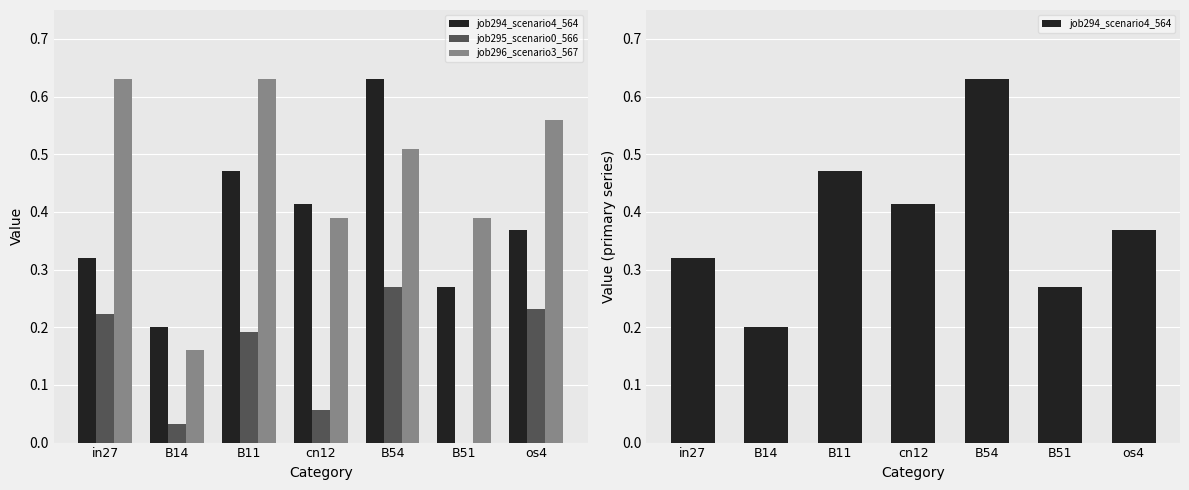

True or false: job296_scenario3_567 has a value of 0.3 at cn12.

False